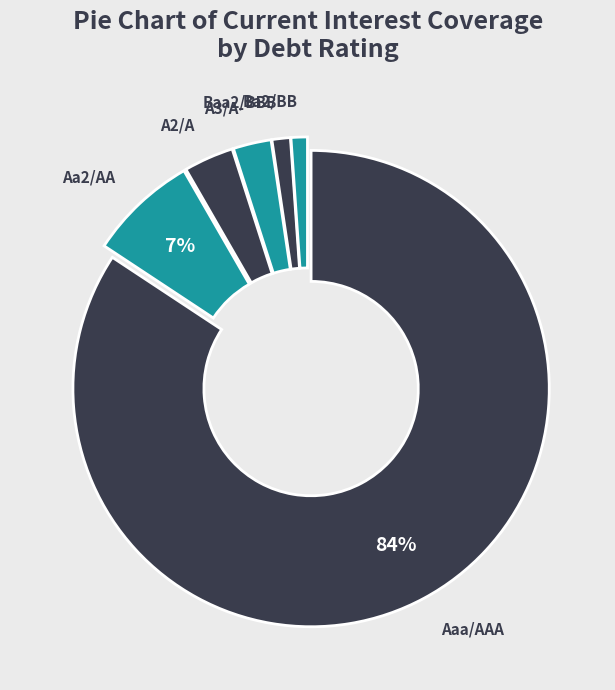

Which has a higher value, Aa2/AA or Baa2/BBB?

Aa2/AA